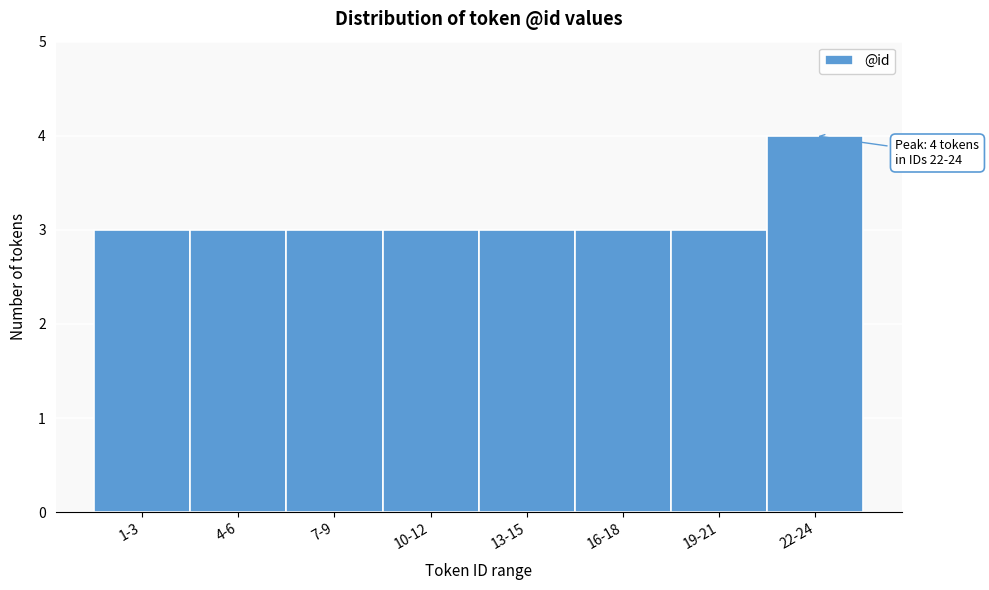

Reading left to right, extract all data points from this chart.

1-3=3	4-6=3	7-9=3	10-12=3	13-15=3	16-18=3	19-21=3	22-24=4